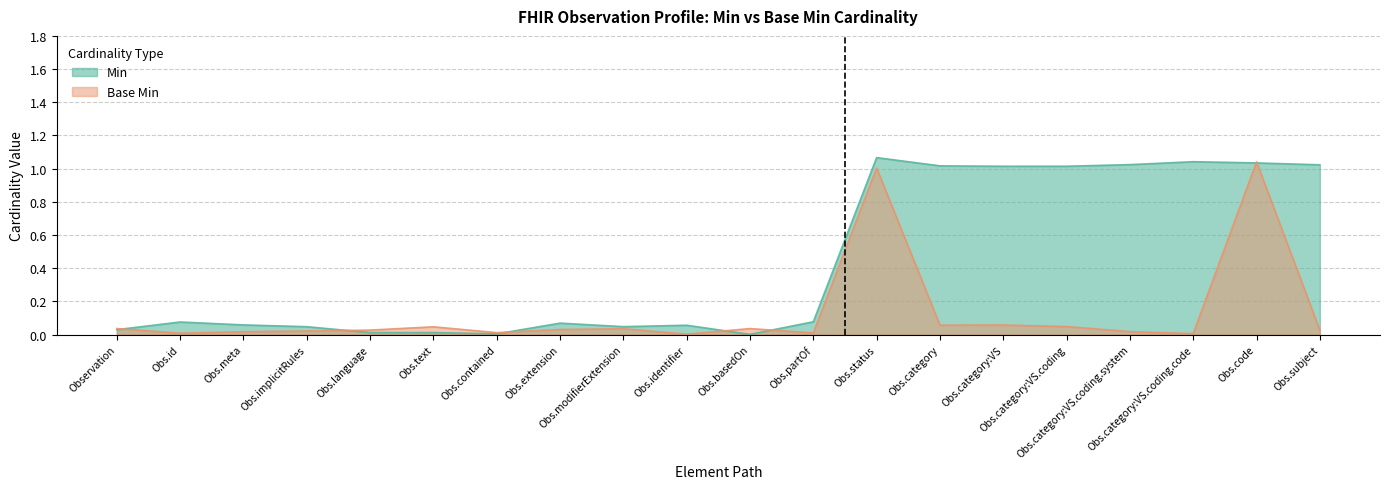

True or false: Base Min has more than 1 points higher than both neighbors.

True